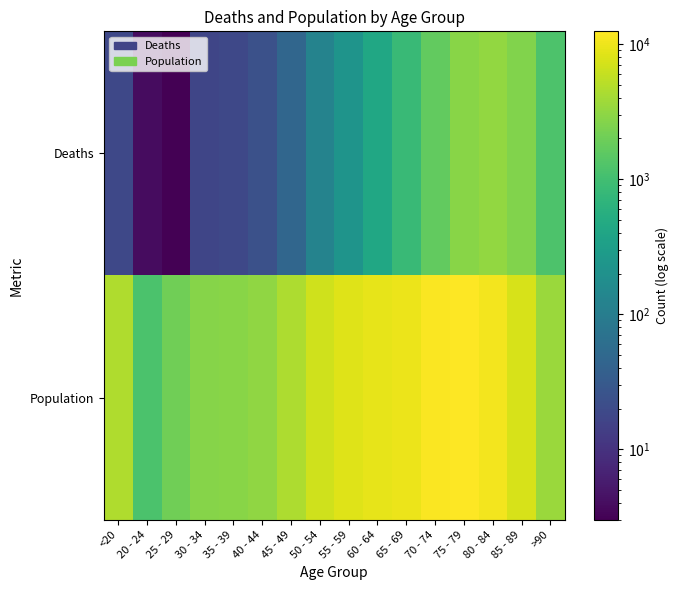

Which series has the largest range (max minus min)?

Population